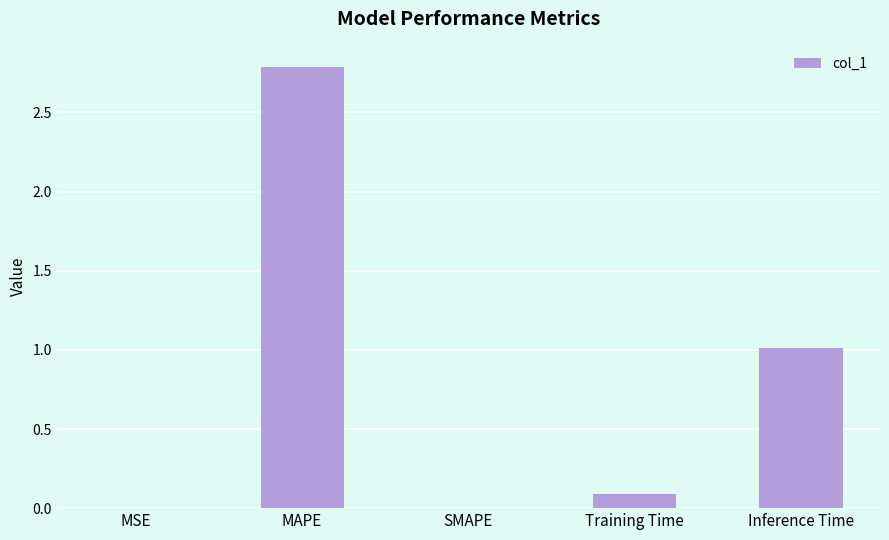

What is the difference between the values at Training Time and Inference Time?

0.9